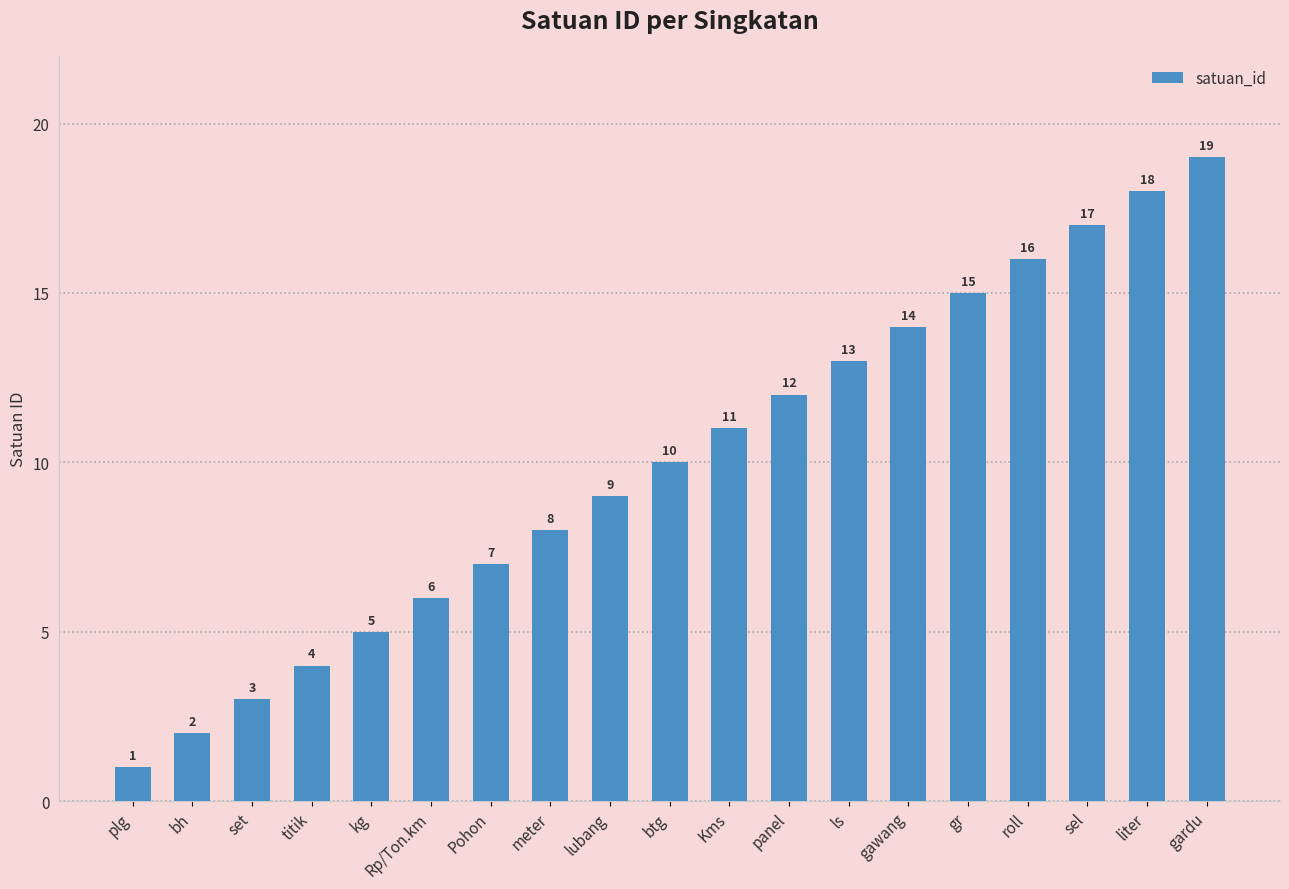

Reading left to right, list all the values displayed in this chart.

plg=1	bh=2	set=3	titik=4	kg=5	Rp/Ton.km=6	Pohon=7	meter=8	lubang=9	btg=10	Kms=11	panel=12	ls=13	gawang=14	gr=15	roll=16	sel=17	liter=18	gardu=19